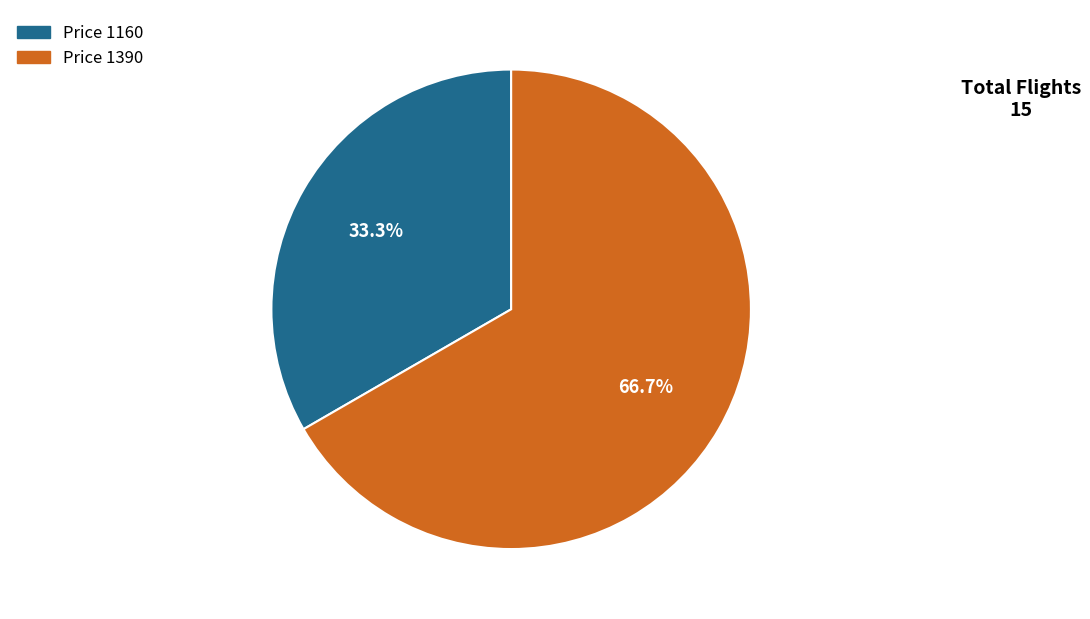

Is there any slice that represents more than half of the pie?

Yes